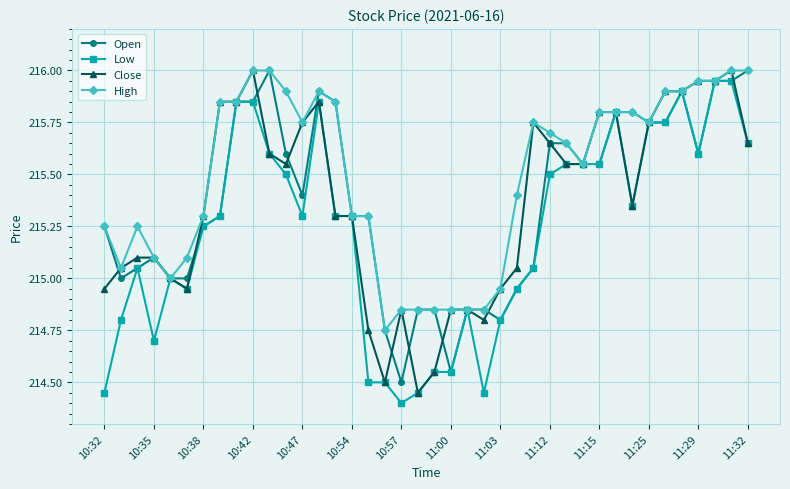

What is the value of the Open point at the 5th from the left?

215.0